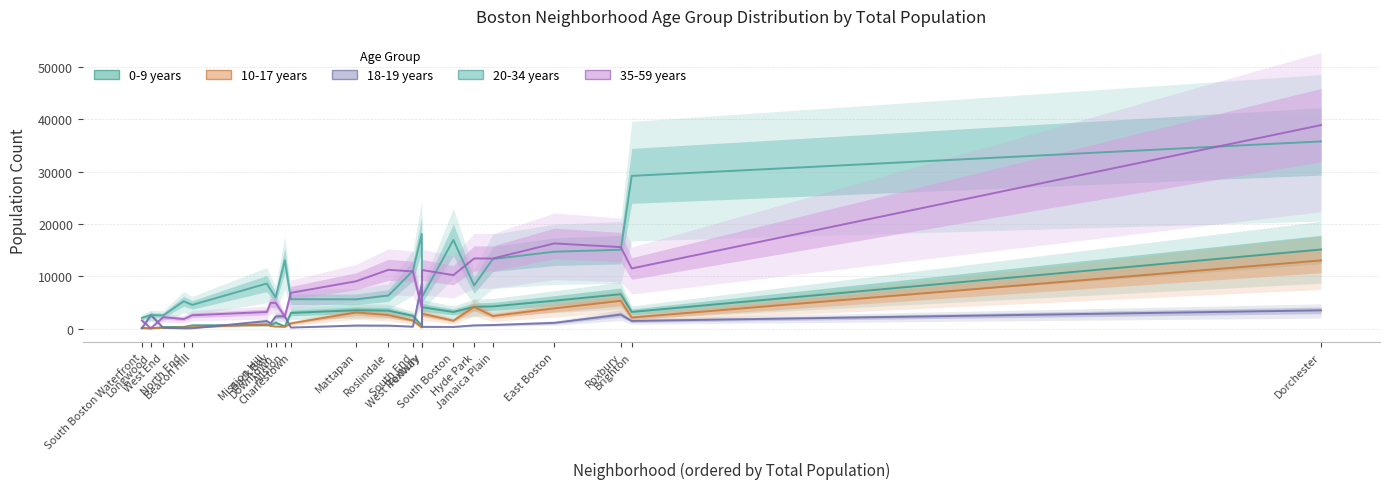

What is the greatest value displayed?

38890